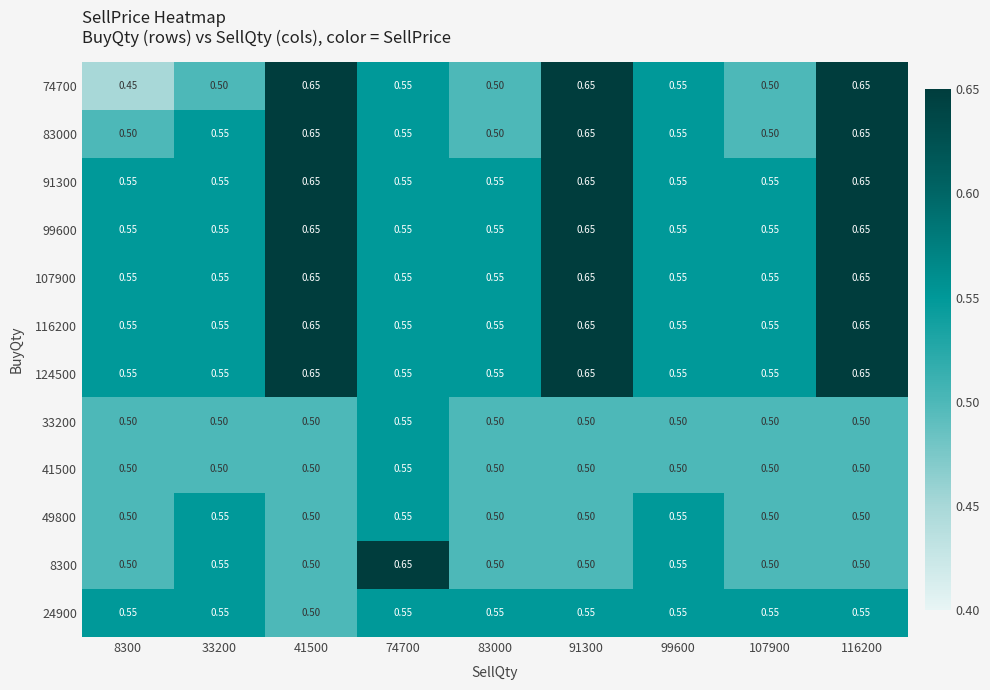

Is the value of 24900 at 83000 greater than the value of 83000 at 107900?

Yes